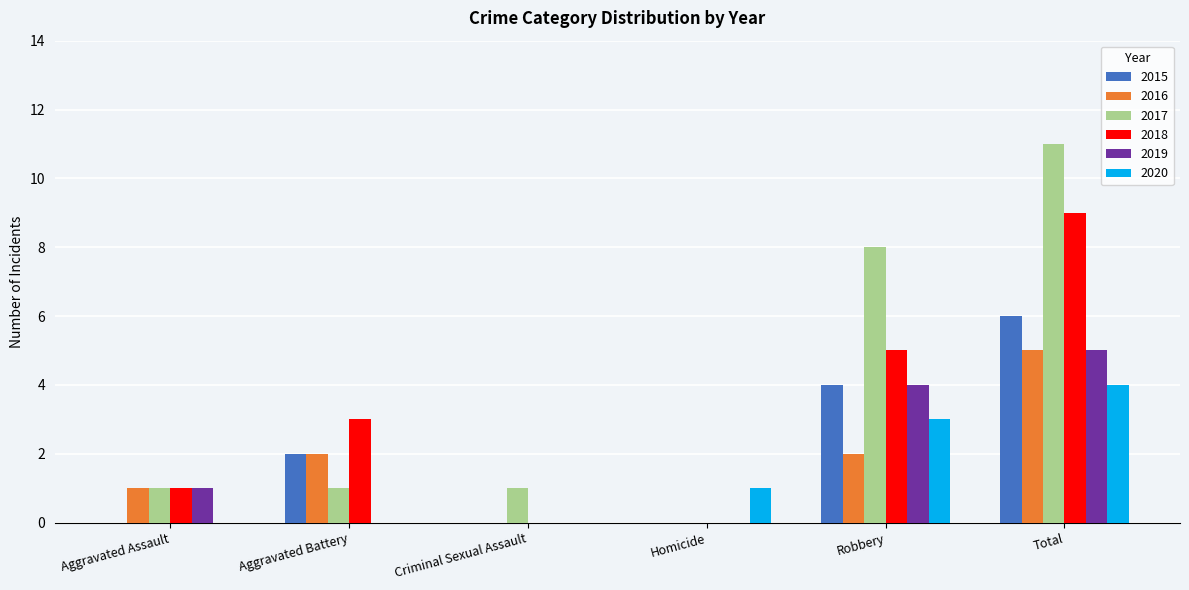

What are all the series names shown in the legend?

2015, 2016, 2017, 2018, 2019, 2020